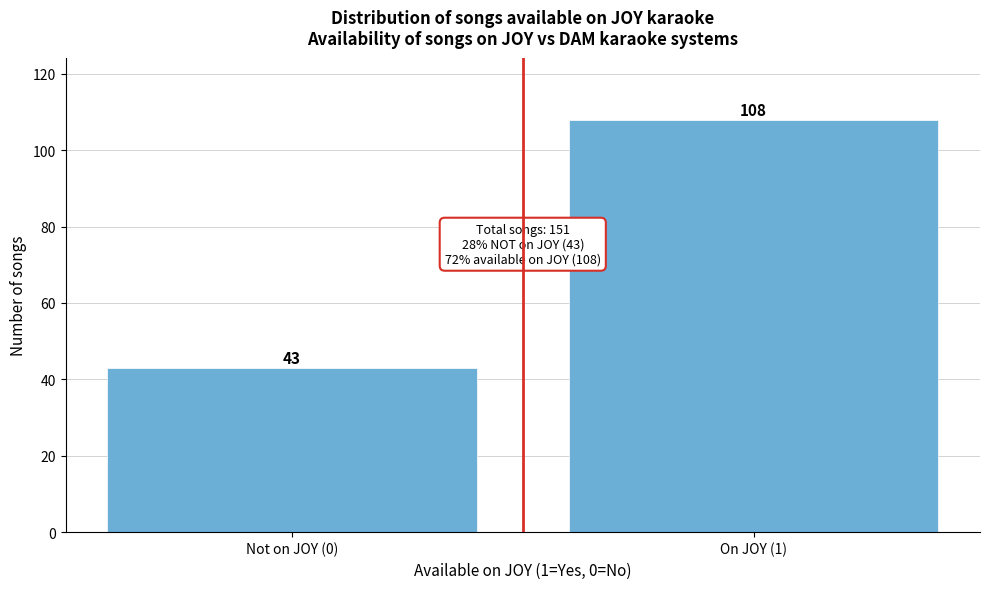

Reading left to right, what are all the values shown in this chart?

43	108